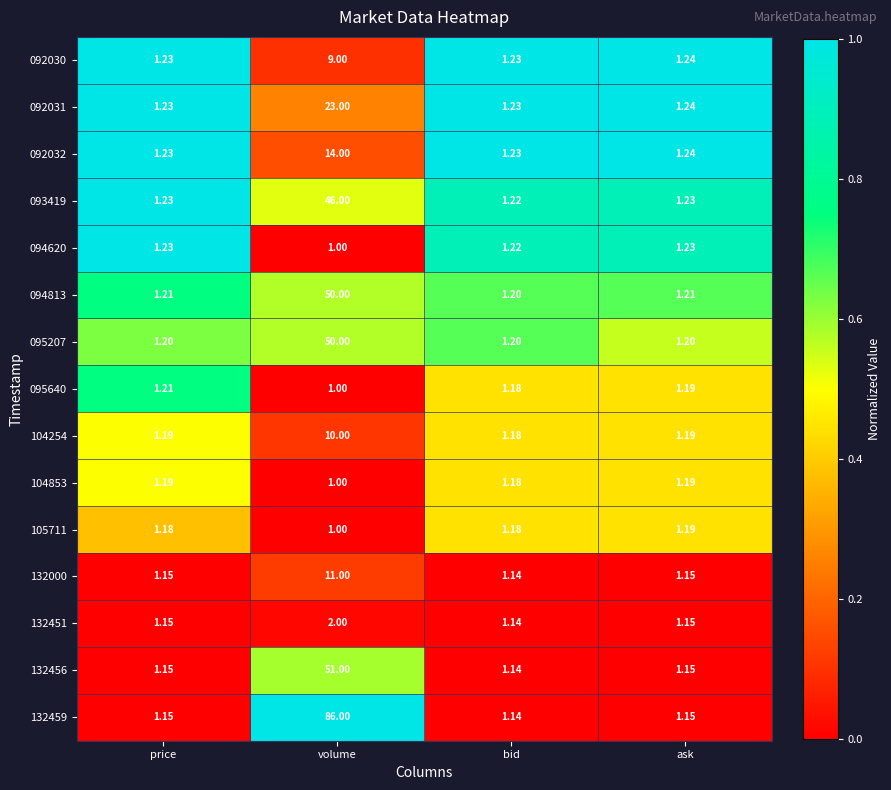

Which category has the highest value across all series?

volume